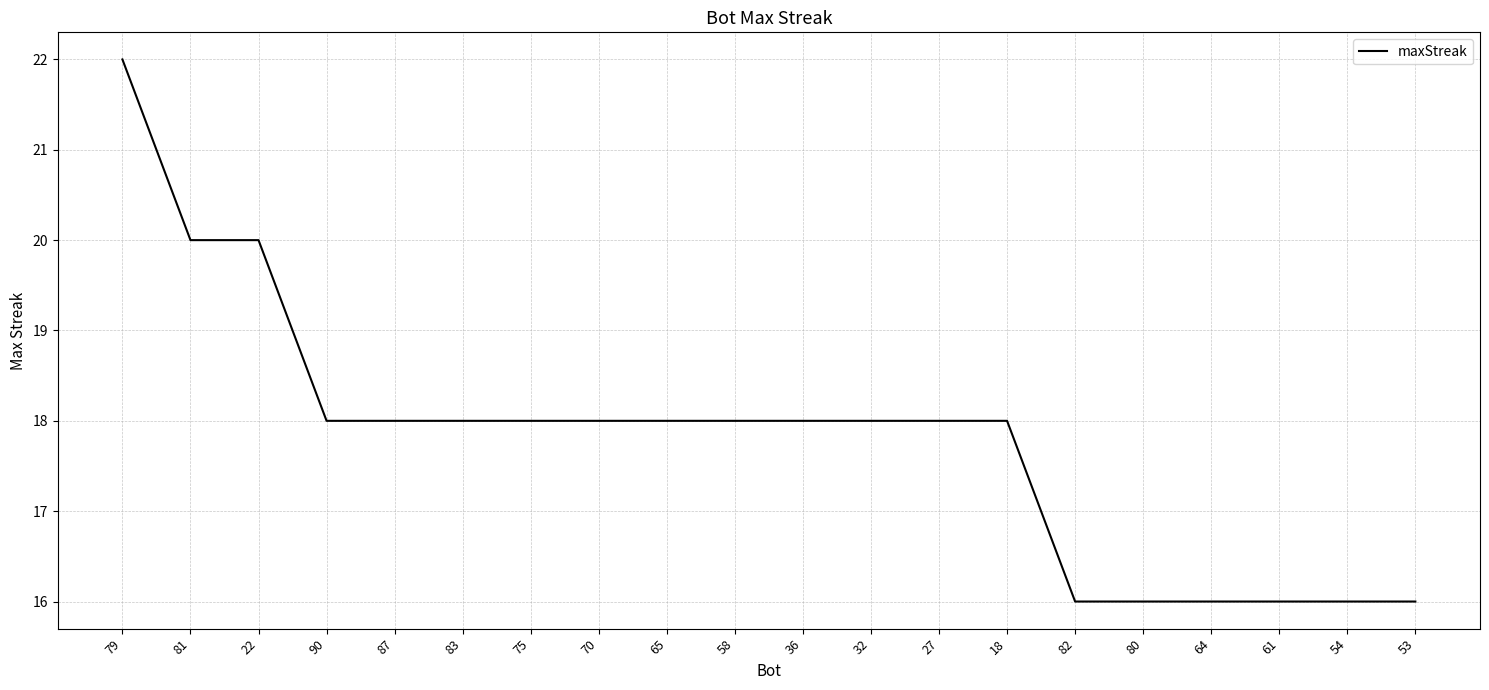

What is the difference between the second highest and minimum values?

4